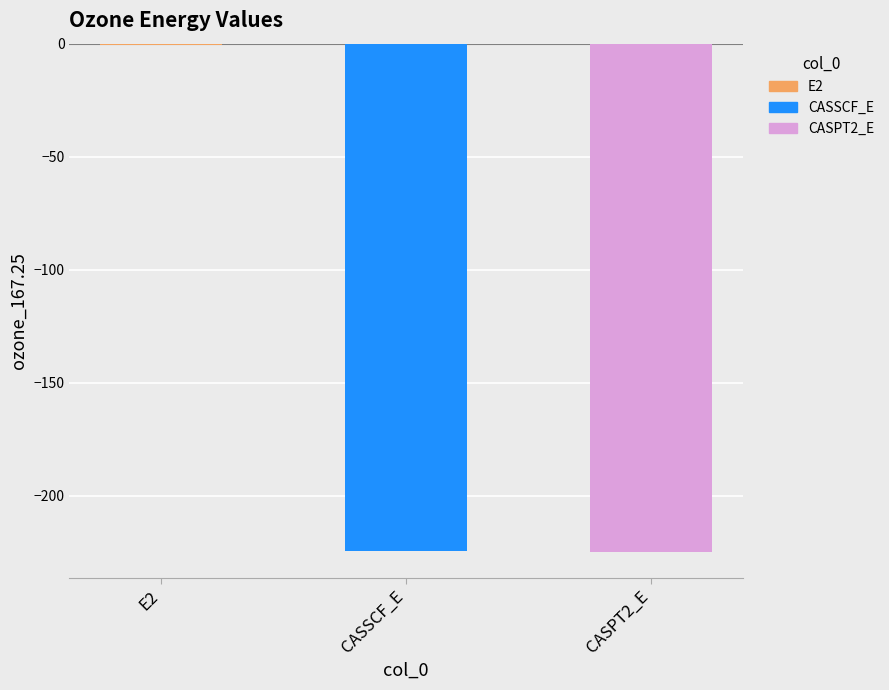

What value does the data have at CASPT2_E?

-225.0